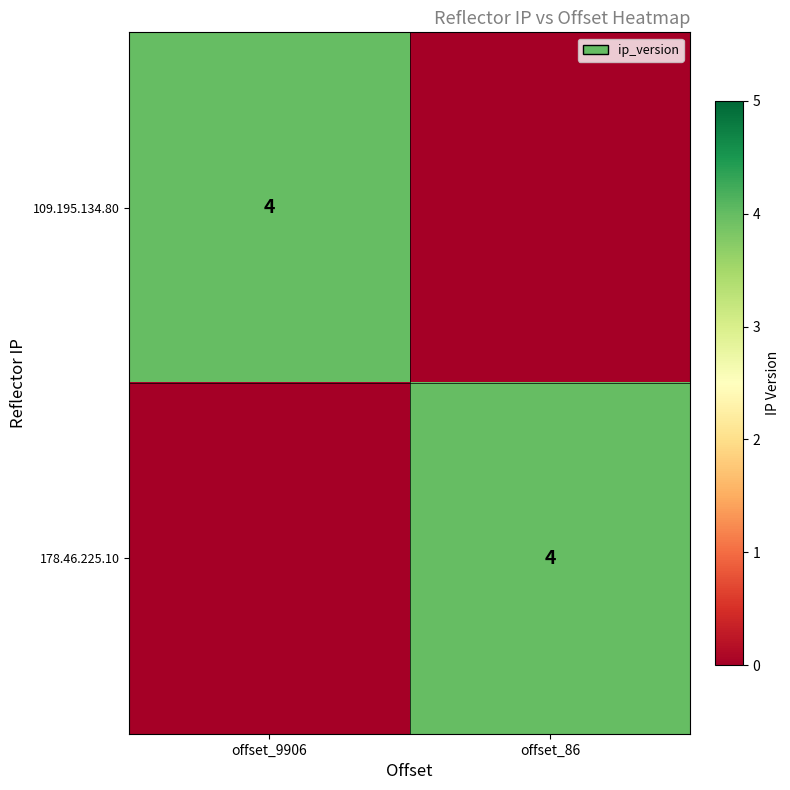

The 109.195.134.80 series shows 1 at offset_9906. True or false?

False